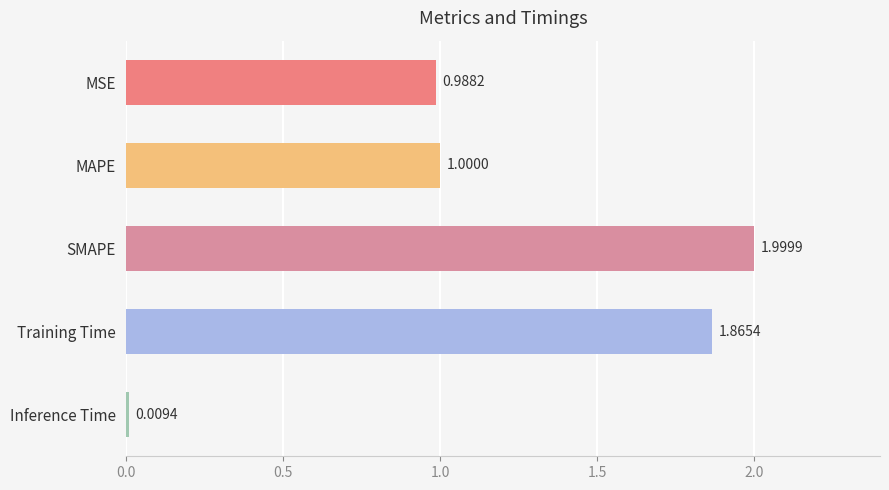

What is the label of the 3rd bar from the top?

SMAPE